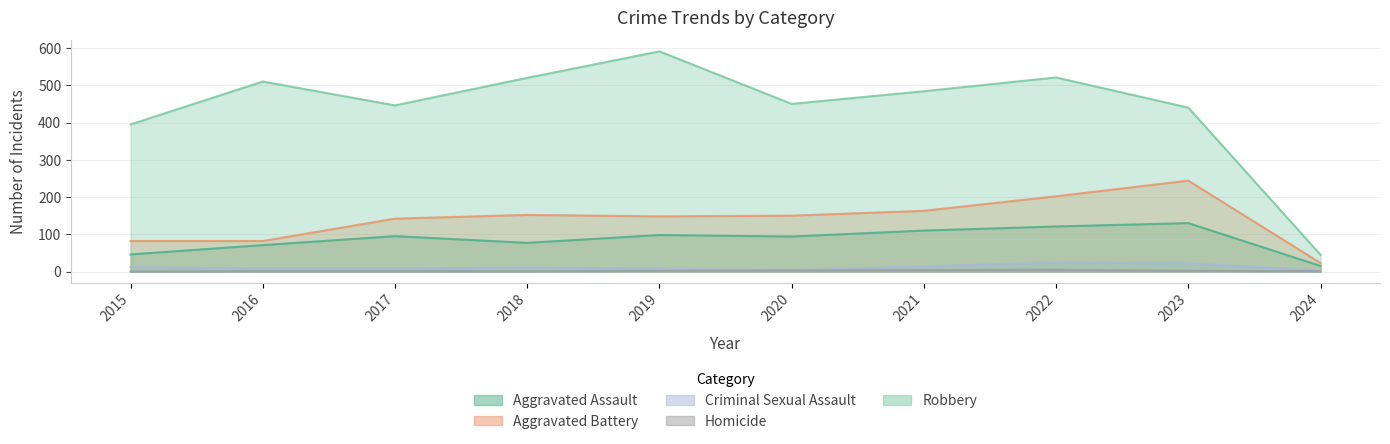

How many values in Homicide are above zero?

9